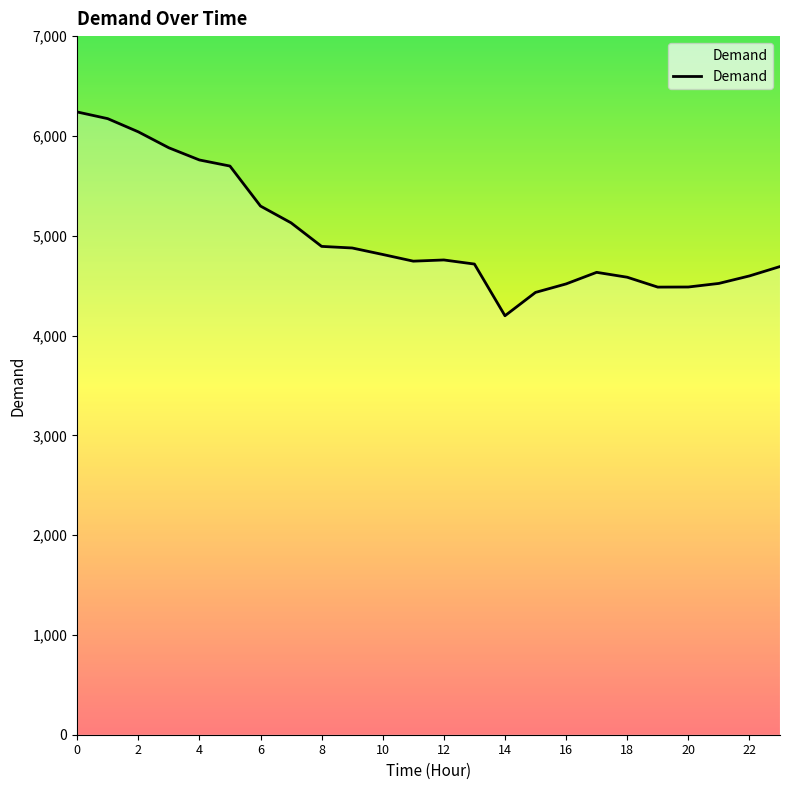

Count the number of data series in this chart.

1